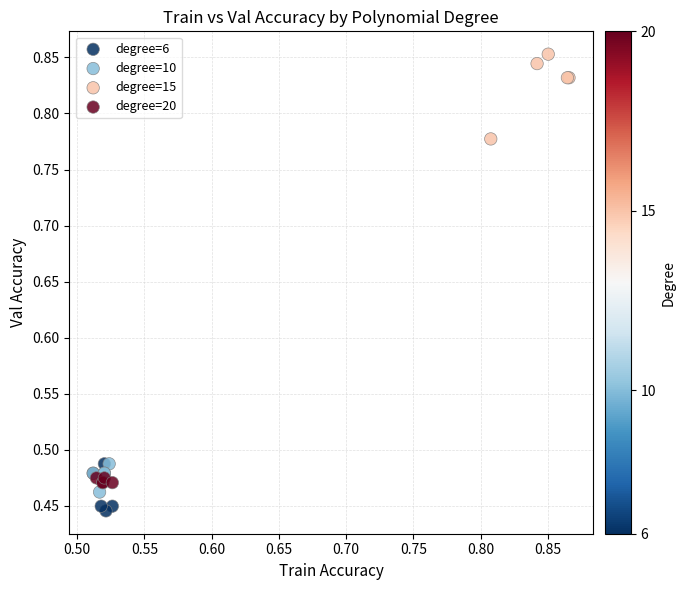

Which series contains the highest Y value?

degree=15